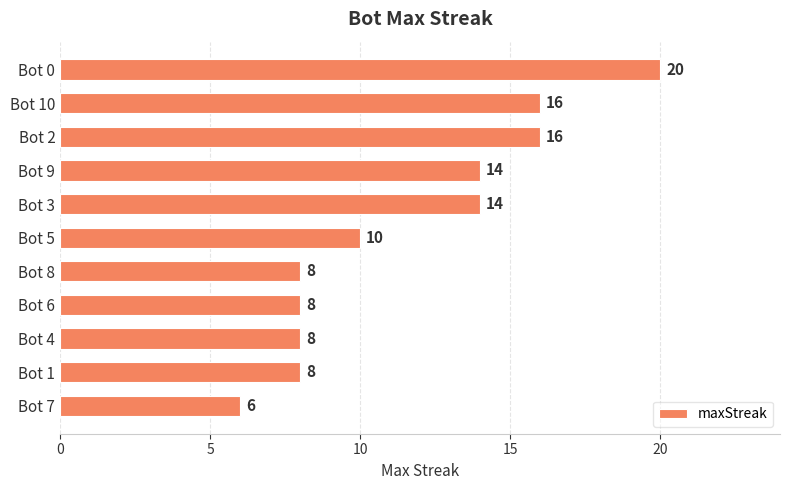

Is it true that the value at Bot 0 is 20?

True